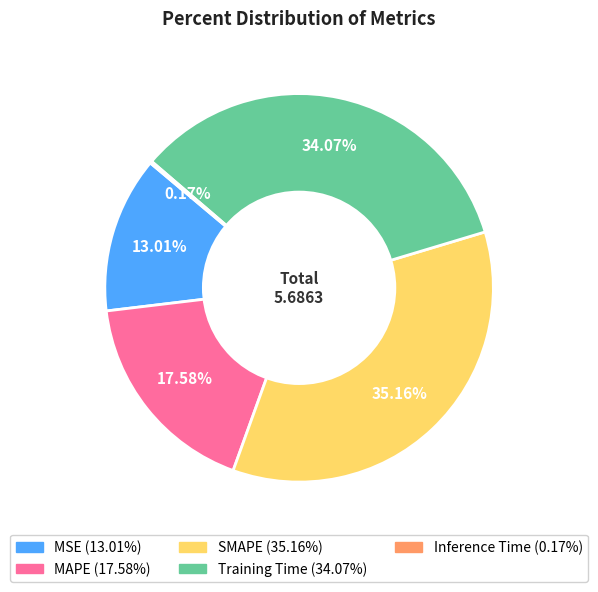

Is MAPE the majority of the pie?

No